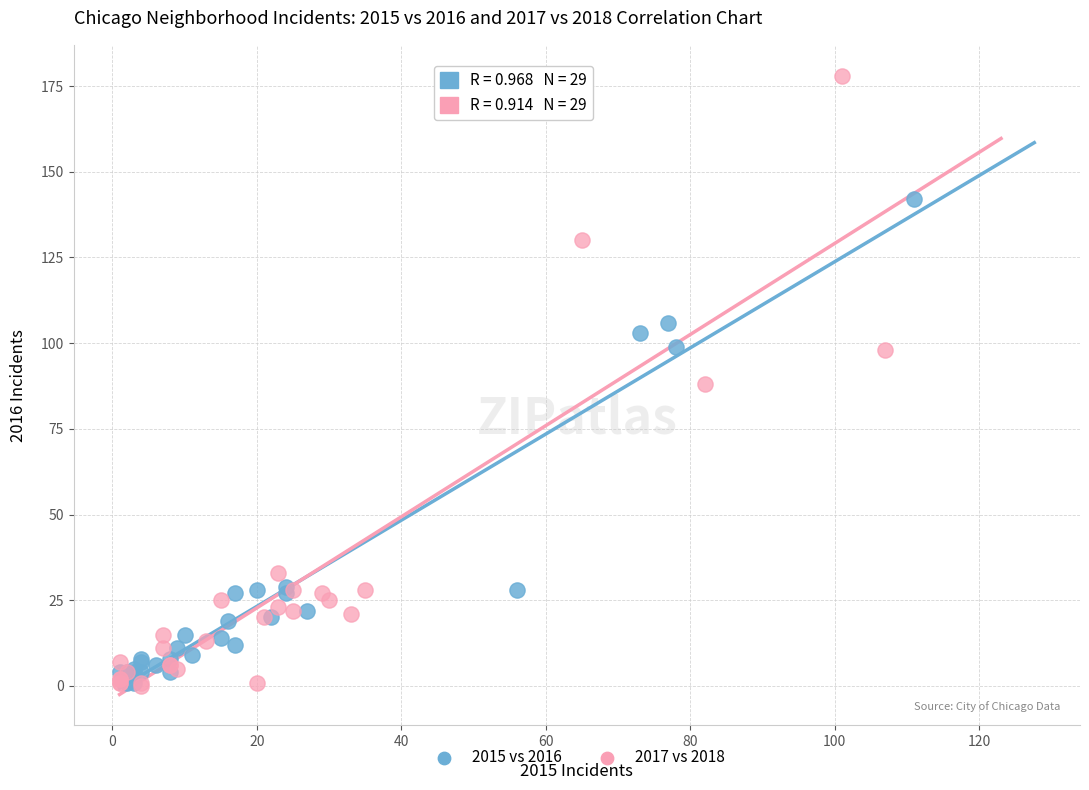

Which series reaches the maximum Y coordinate?

2017 vs 2018